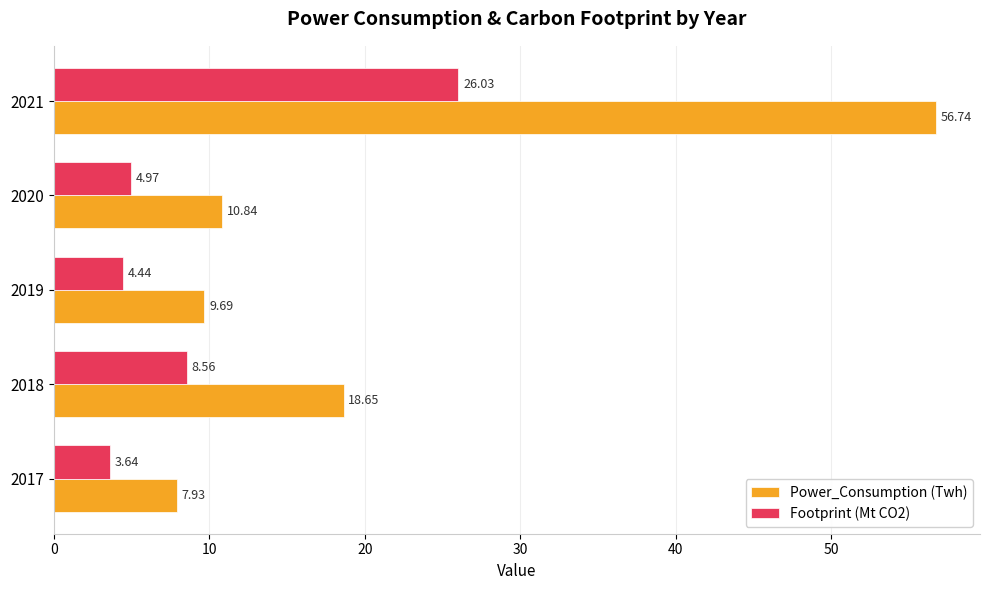

List the series in order of their peak value, highest first.

Power_Consumption (Twh), Footprint (Mt CO2)